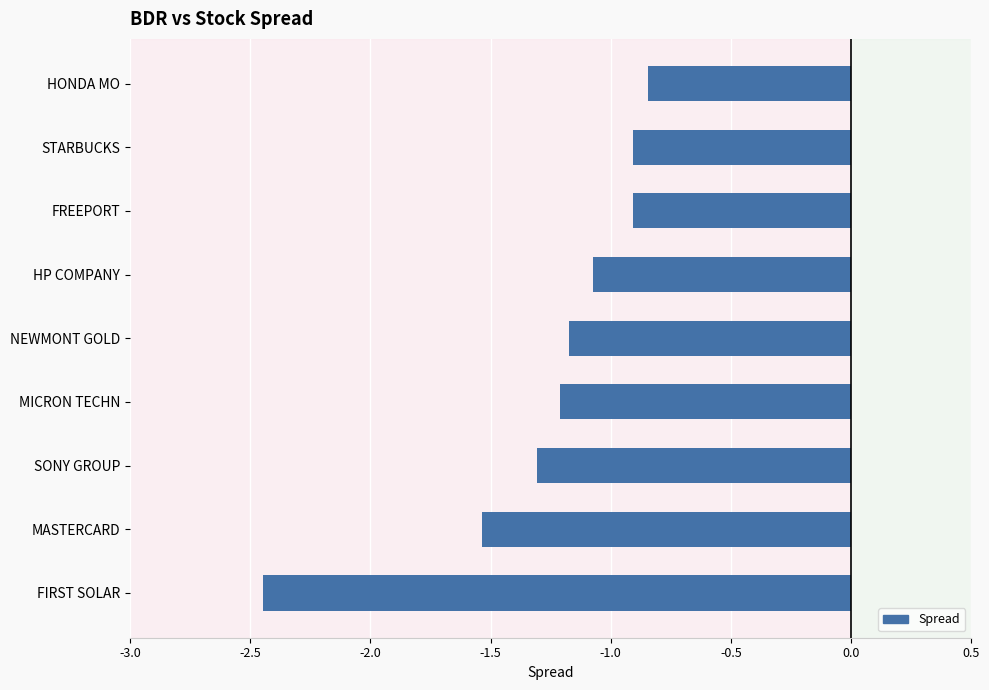

What is the difference between the maximum and minimum values?

1.6